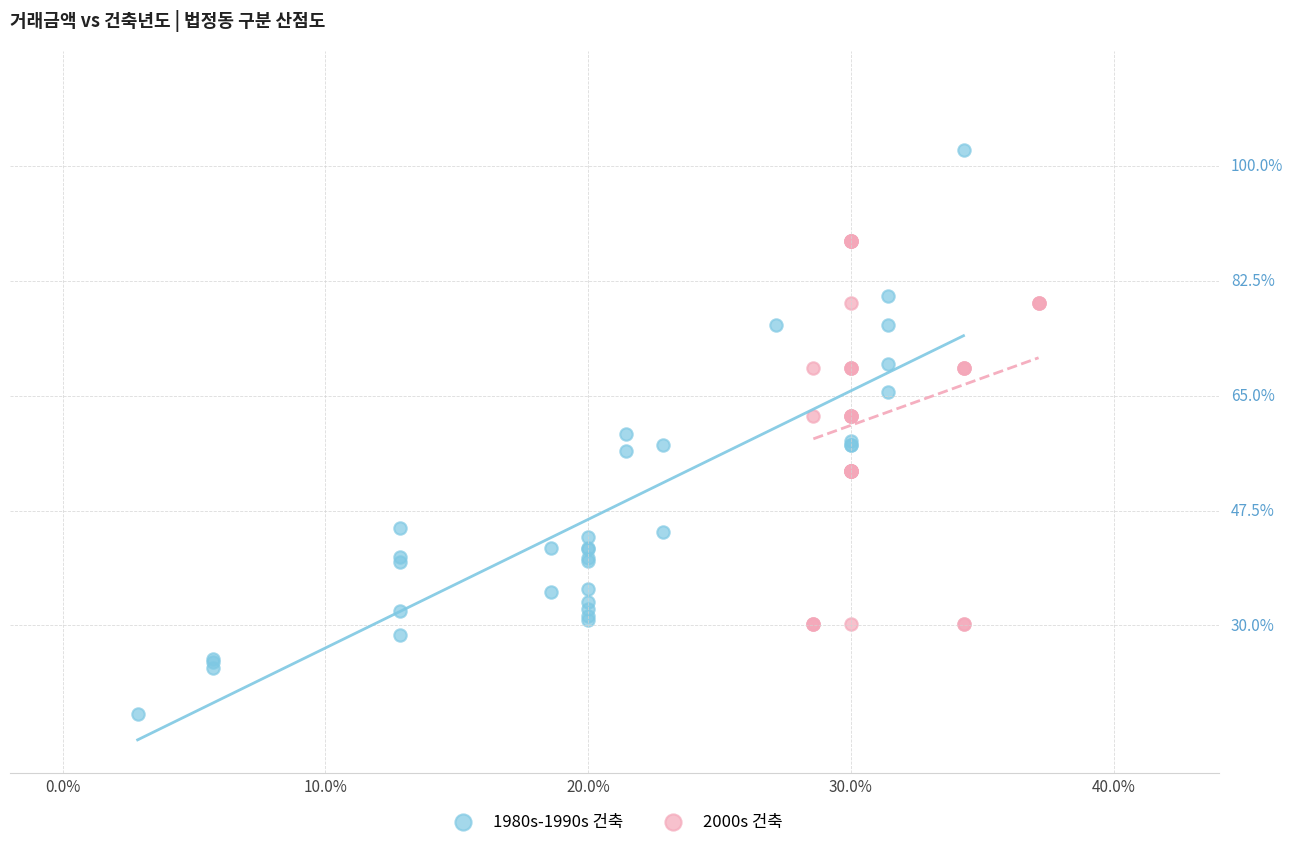

What are all the series names shown in the legend?

1980s-1990s 건축, 2000s 건축